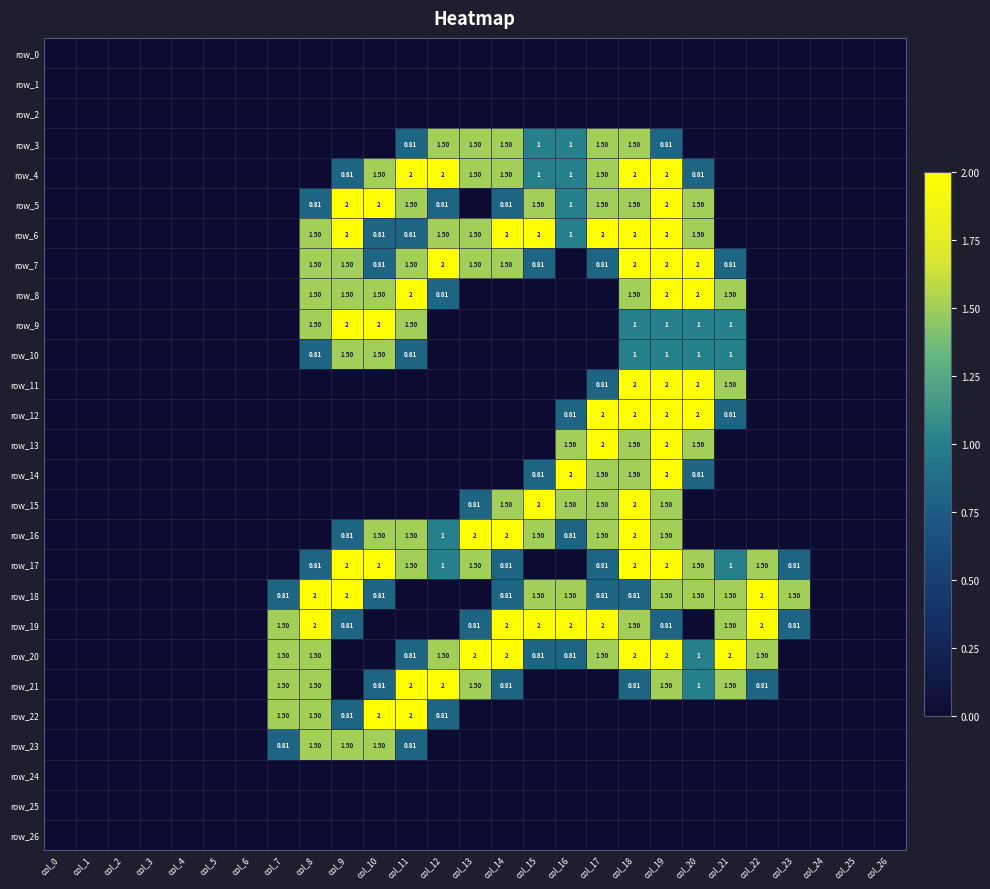

What is the total value across all series at col_22?

7.8